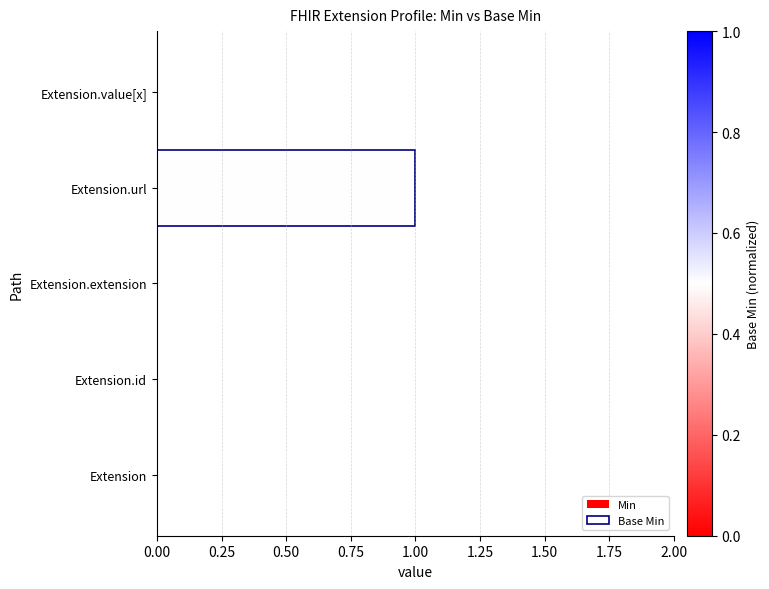

Reading left to right, list all the values displayed in this chart.

Min: 0	0	0	1	0
Base Min: 0	0	0	1	0